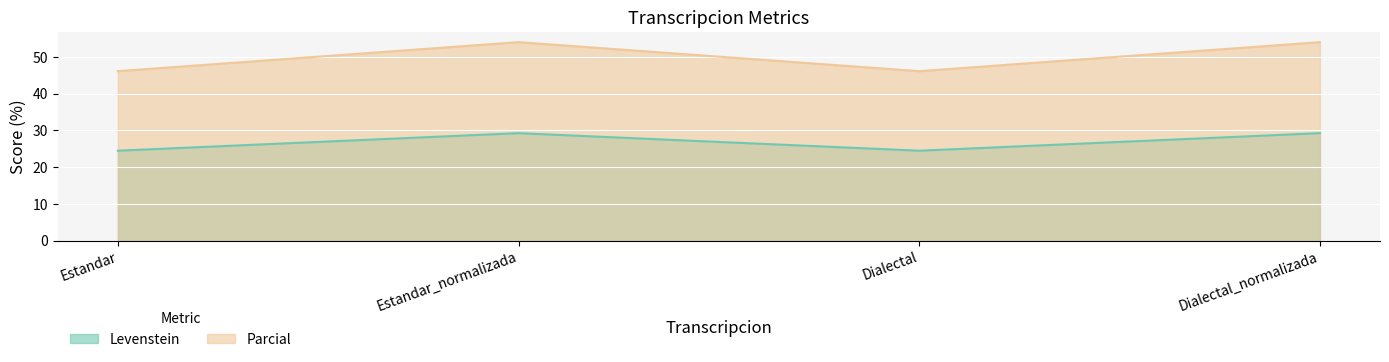

Which category has the highest value in the Levenstein series?

Estandar_normalizada